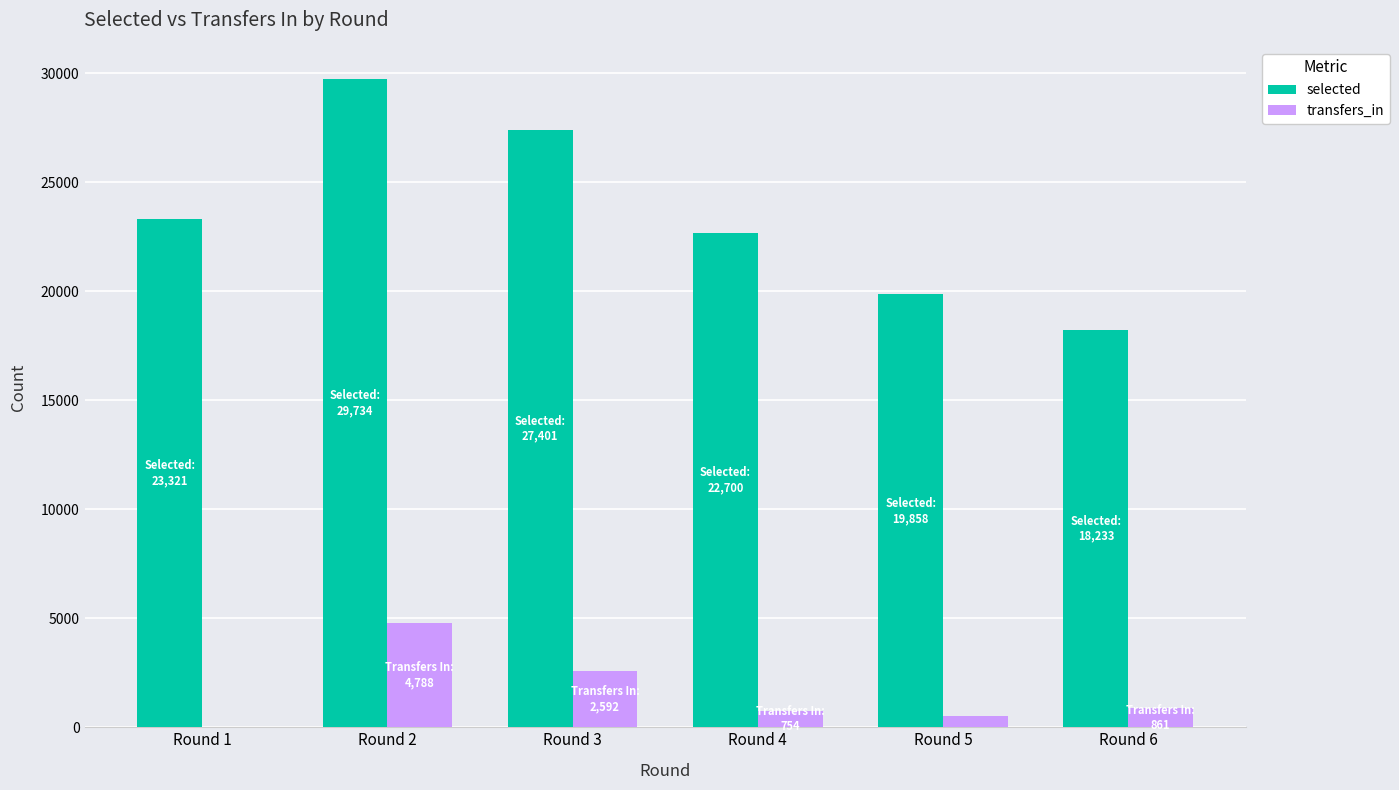

How many data points does each series have?

6